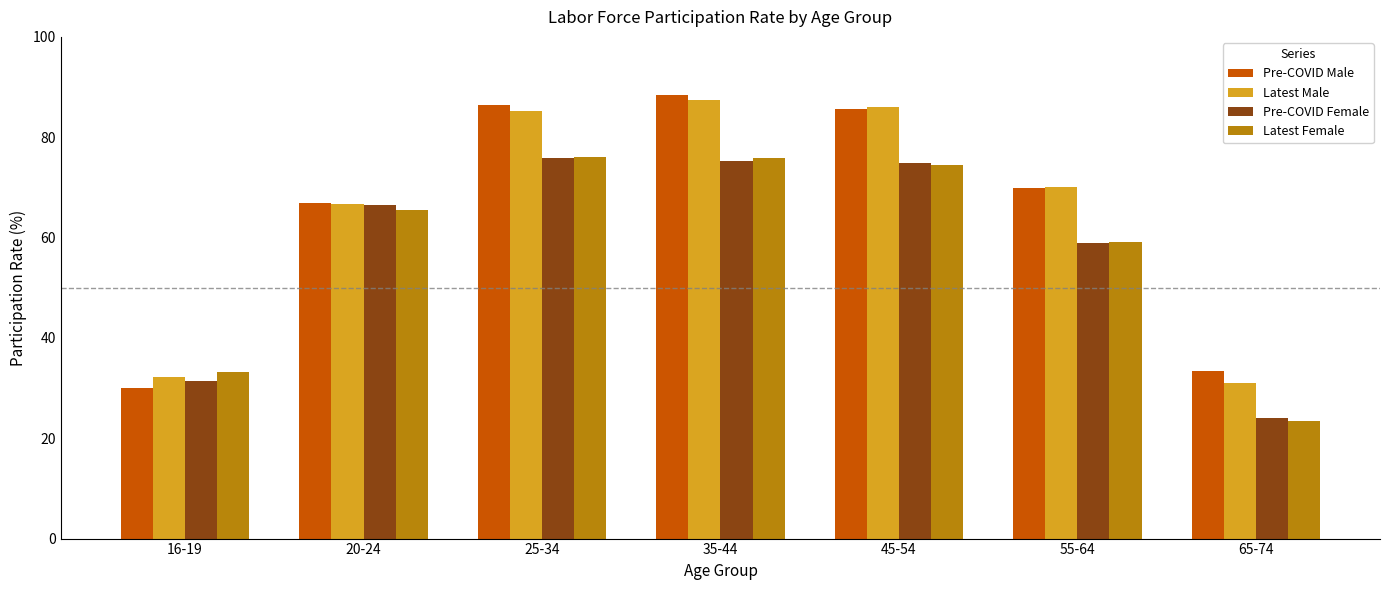

What is the greatest value displayed?

88.4